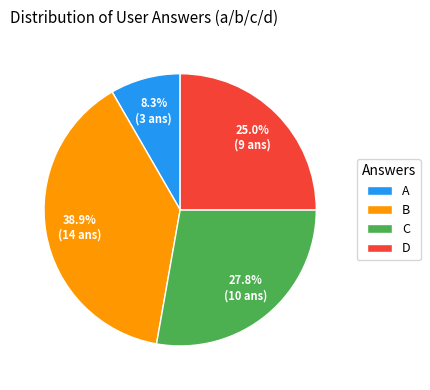

Which slice is the smallest?

A